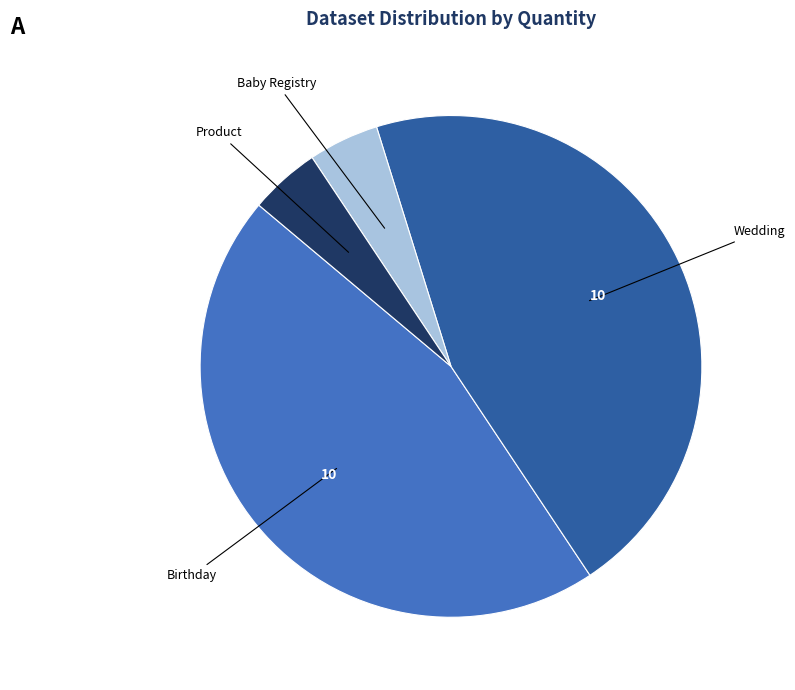

Is there any slice that represents more than half of the pie?

No